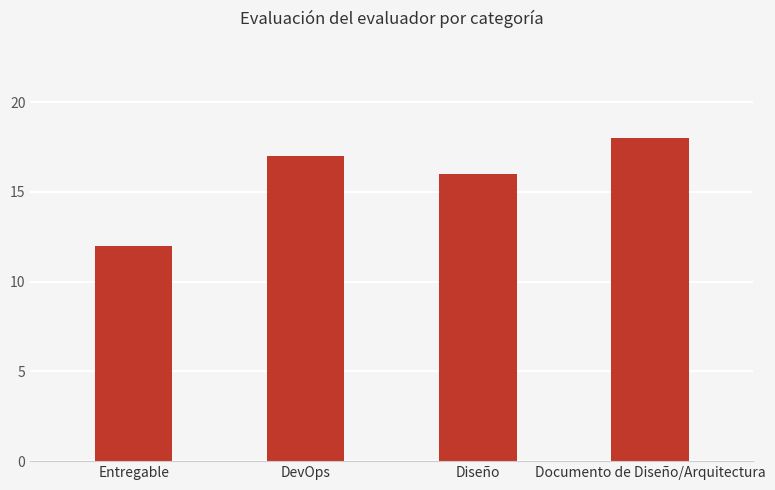

Which label corresponds to the largest value in the chart?

Documento de Diseño/Arquitectura